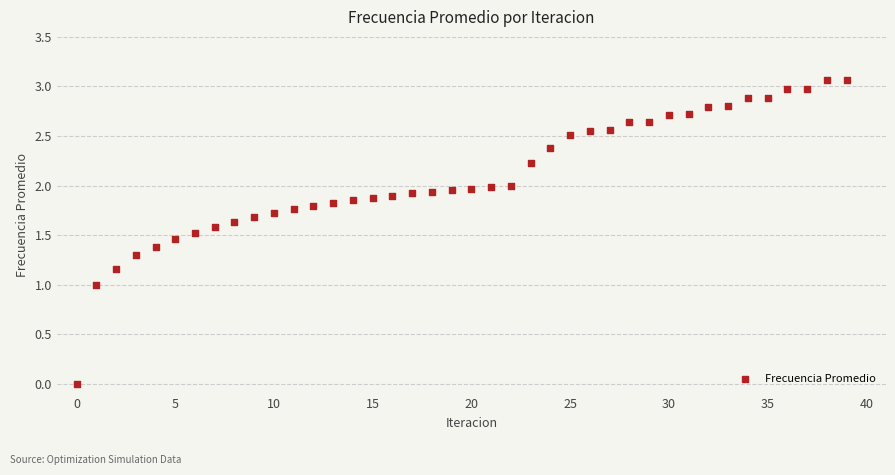

What is the range of Y values (max minus min)?

3.1